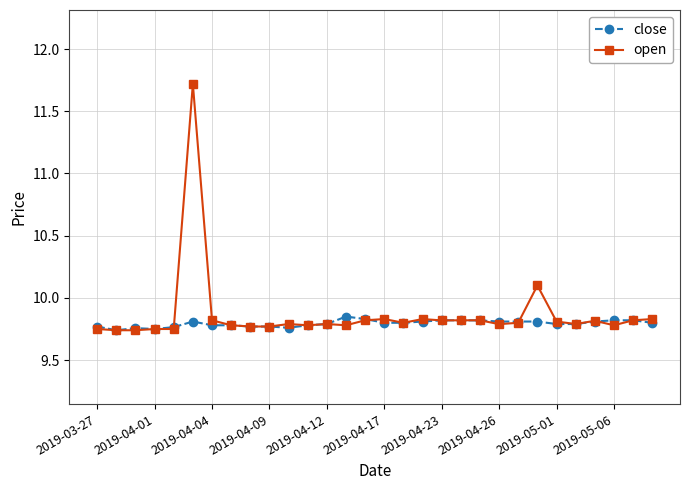

What is the maximum value shown in the chart?

11.7